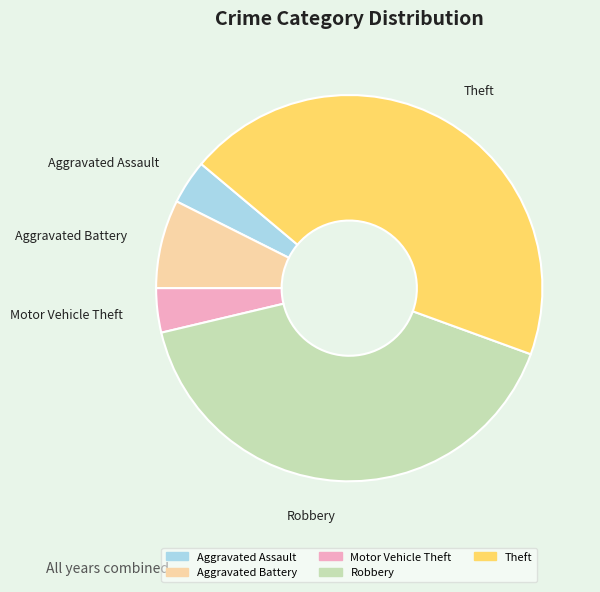

Which category has the biggest portion of the pie?

Theft